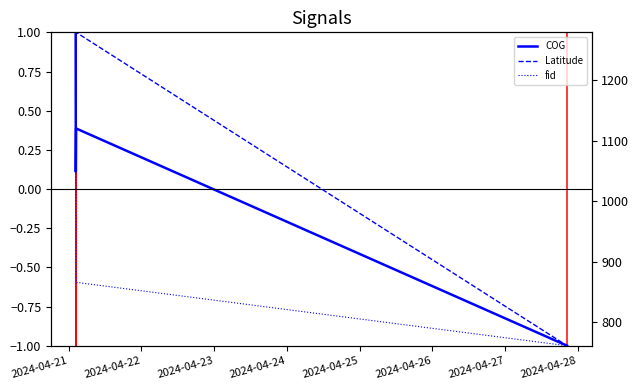

At which category is the sum across all series the highest?

2024-04-21